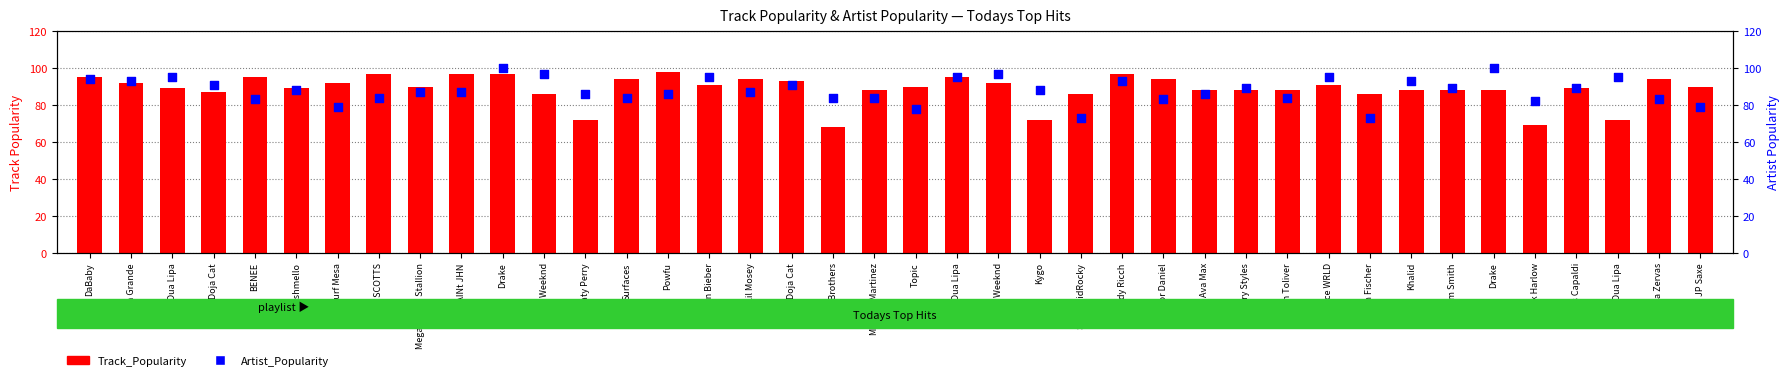

Is the value of Artist_Popularity at DaBaby greater than the value of Track_Popularity at Surf Mesa?

Yes